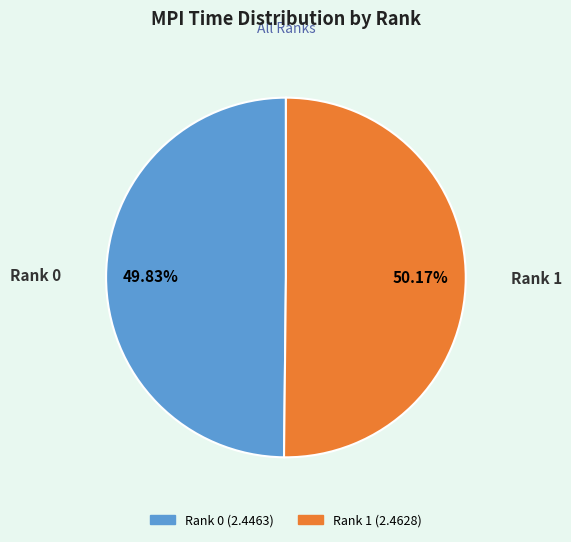

Is it true that Rank 1 is 39% of the pie?

False